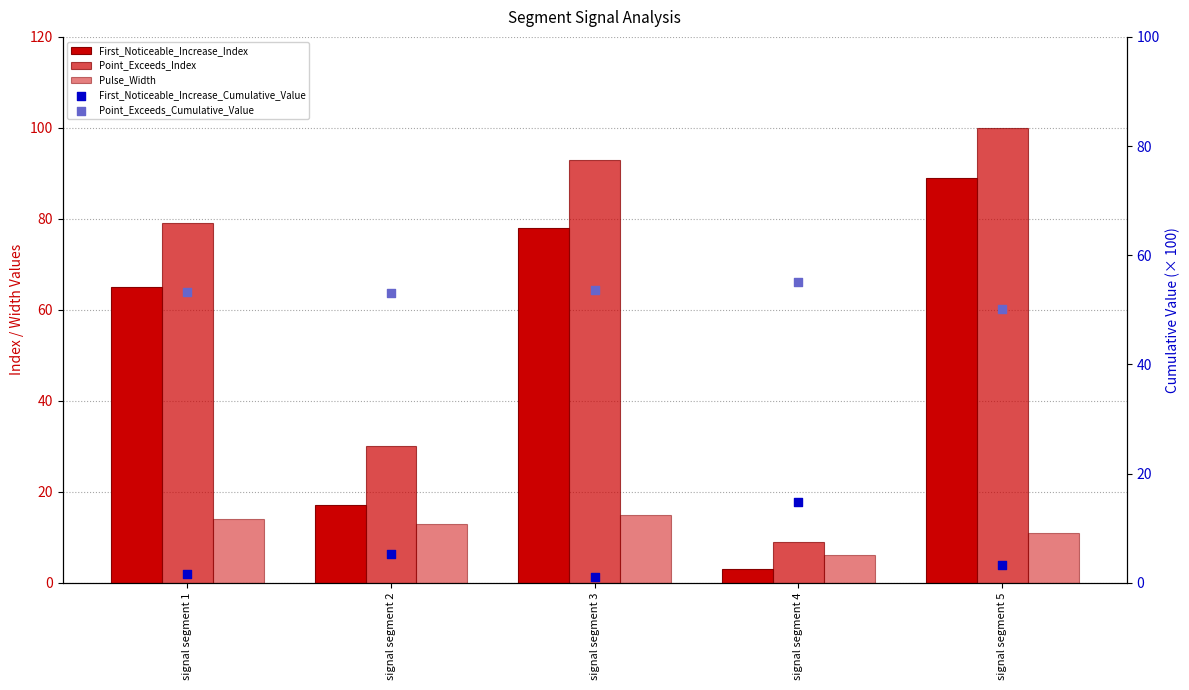

Which series has the largest total across all categories?

Point_Exceeds_Index